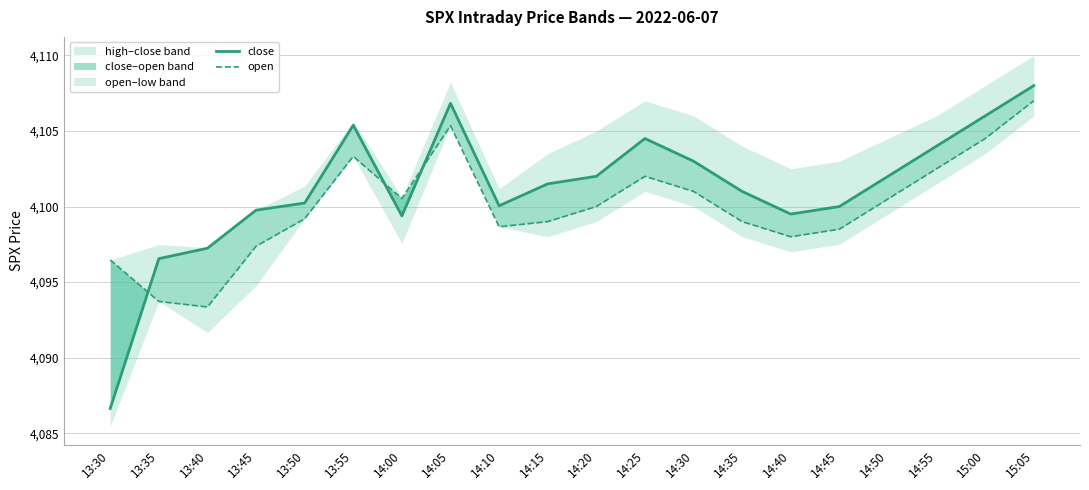

Is the value of close at 14:00 greater than the value of open at 13:35?

Yes